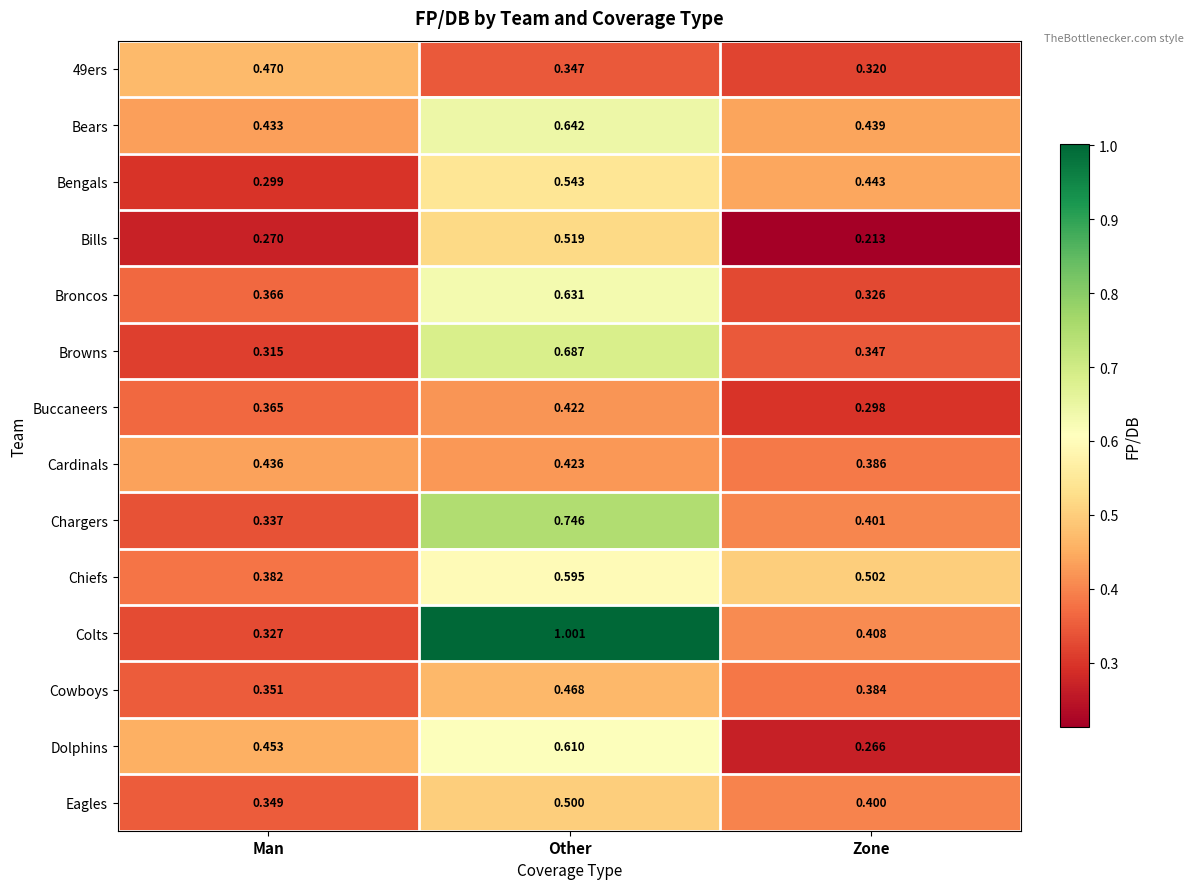

List the labels in order of Colts value, smallest first.

Man, Zone, Other